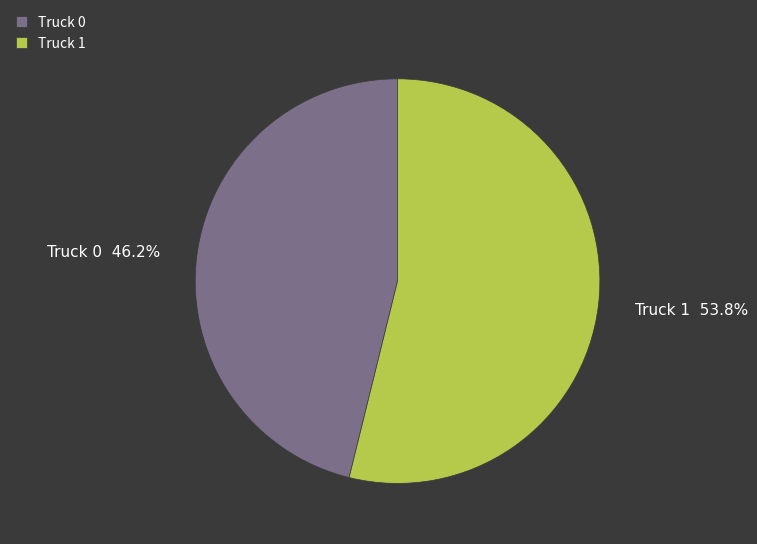

To the nearest percent, what portion does Truck 1 represent?

54%